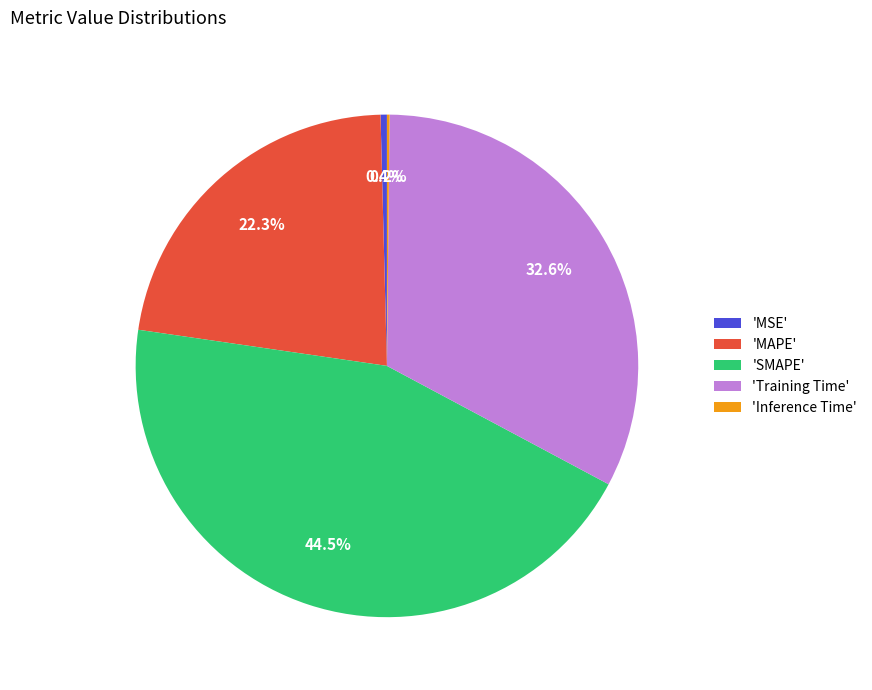

Is there any slice that represents more than half of the pie?

No